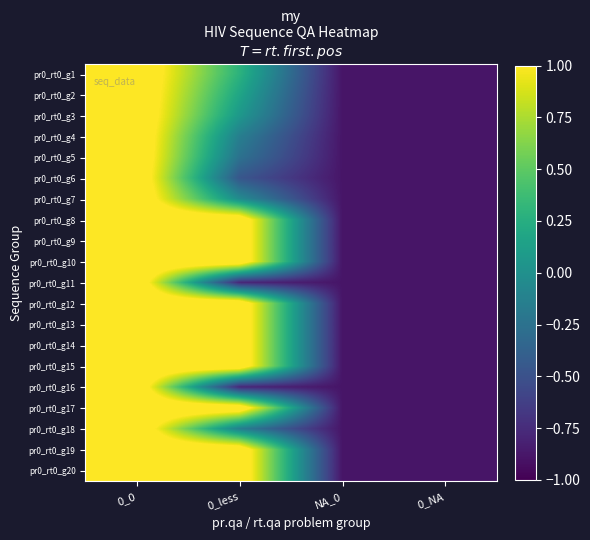

Reading left to right, extract all data points from this chart.

pr0_rt0_g1: 0_0=1.3	0_less=0.3	NA_0=-0.9	0_NA=-0.9
pr0_rt0_g2: 0_0=1.3	0_less=0.2	NA_0=-0.9	0_NA=-0.9
pr0_rt0_g3: 0_0=1.3	0_less=0.1	NA_0=-0.9	0_NA=-0.9
pr0_rt0_g4: 0_0=1.3	0_less=-0.1	NA_0=-0.9	0_NA=-0.9
pr0_rt0_g5: 0_0=1.3	0_less=-0.2	NA_0=-0.9	0_NA=-0.9
pr0_rt0_g6: 0_0=1.3	0_less=-0.5	NA_0=-0.9	0_NA=-0.9
pr0_rt0_g7: 0_0=1.3	0_less=-0.0	NA_0=-0.9	0_NA=-0.9
pr0_rt0_g8: 0_0=1.3	0_less=1.3	NA_0=-0.9	0_NA=-0.9
pr0_rt0_g9: 0_0=1.3	0_less=1.3	NA_0=-0.9	0_NA=-0.9
pr0_rt0_g10: 0_0=1.3	0_less=1.3	NA_0=-0.9	0_NA=-0.9
pr0_rt0_g11: 0_0=1.3	0_less=-0.8	NA_0=-0.9	0_NA=-0.9
pr0_rt0_g12: 0_0=1.3	0_less=1.3	NA_0=-0.9	0_NA=-0.9
pr0_rt0_g13: 0_0=1.3	0_less=1.3	NA_0=-0.9	0_NA=-0.9
pr0_rt0_g14: 0_0=1.3	0_less=1.3	NA_0=-0.9	0_NA=-0.9
pr0_rt0_g15: 0_0=1.3	0_less=1.3	NA_0=-0.9	0_NA=-0.9
pr0_rt0_g16: 0_0=1.3	0_less=-0.8	NA_0=-0.9	0_NA=-0.9
pr0_rt0_g17: 0_0=1.3	0_less=1.3	NA_0=-0.9	0_NA=-0.9
pr0_rt0_g18: 0_0=1.3	0_less=-0.1	NA_0=-0.9	0_NA=-0.9
pr0_rt0_g19: 0_0=1.3	0_less=1.3	NA_0=-0.9	0_NA=-0.9
pr0_rt0_g20: 0_0=1.3	0_less=1.3	NA_0=-0.9	0_NA=-0.9